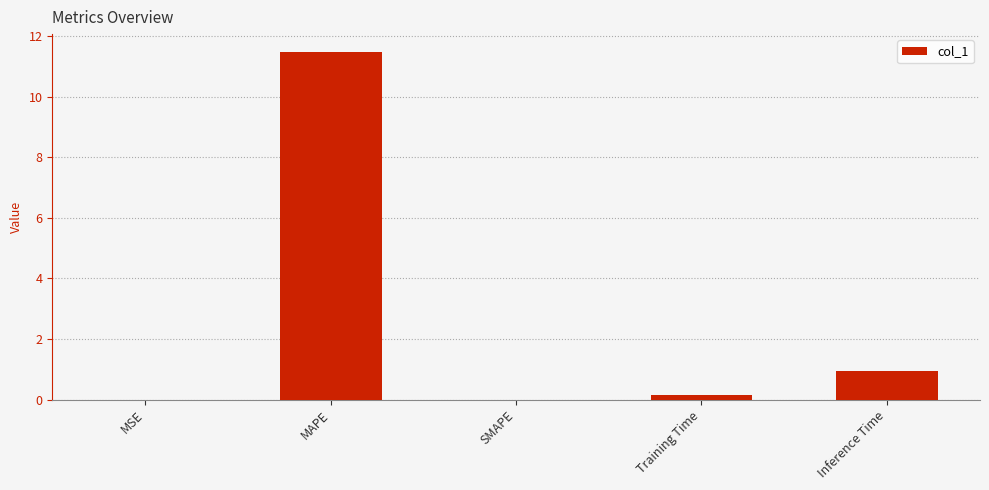

What is the difference between the values at MAPE and SMAPE?

11.5